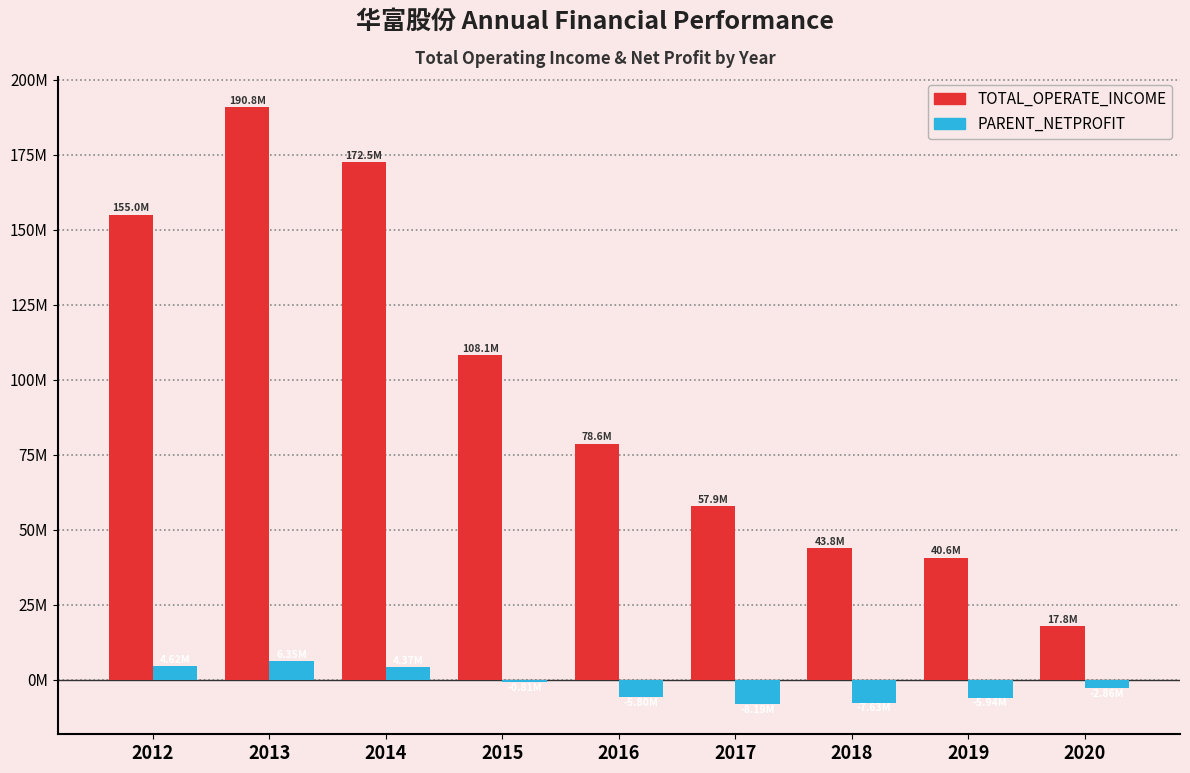

What is the minimum value for TOTAL_OPERATE_INCOME?

17779020.0